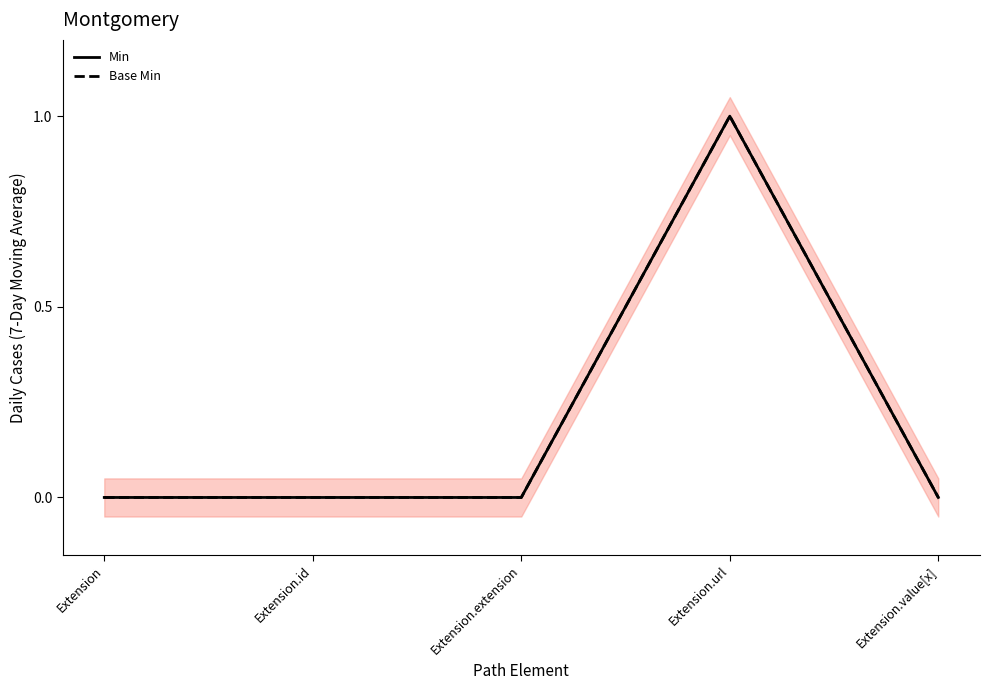

Does the chart have visible grid lines?

No